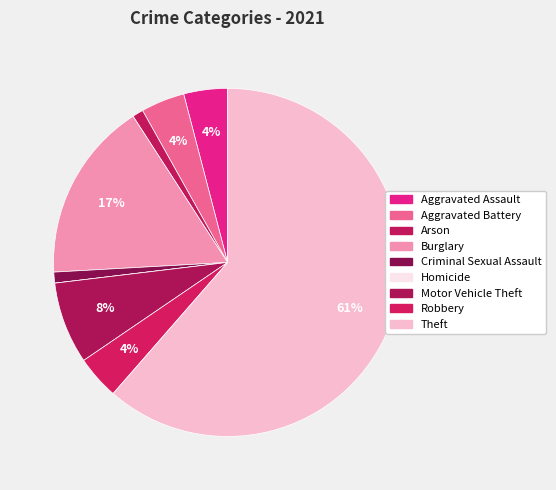

To the nearest percent, what is the difference between the largest and smallest slice percentages?

61%